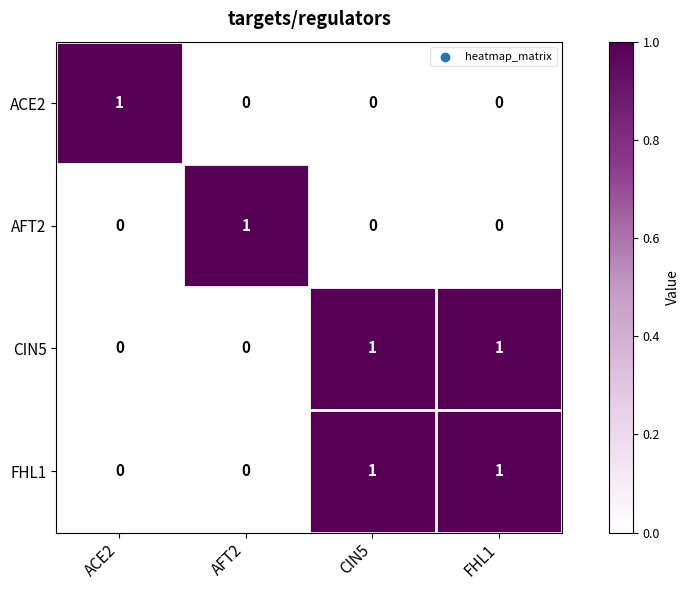

The ACE2 series shows 0 at FHL1. True or false?

True